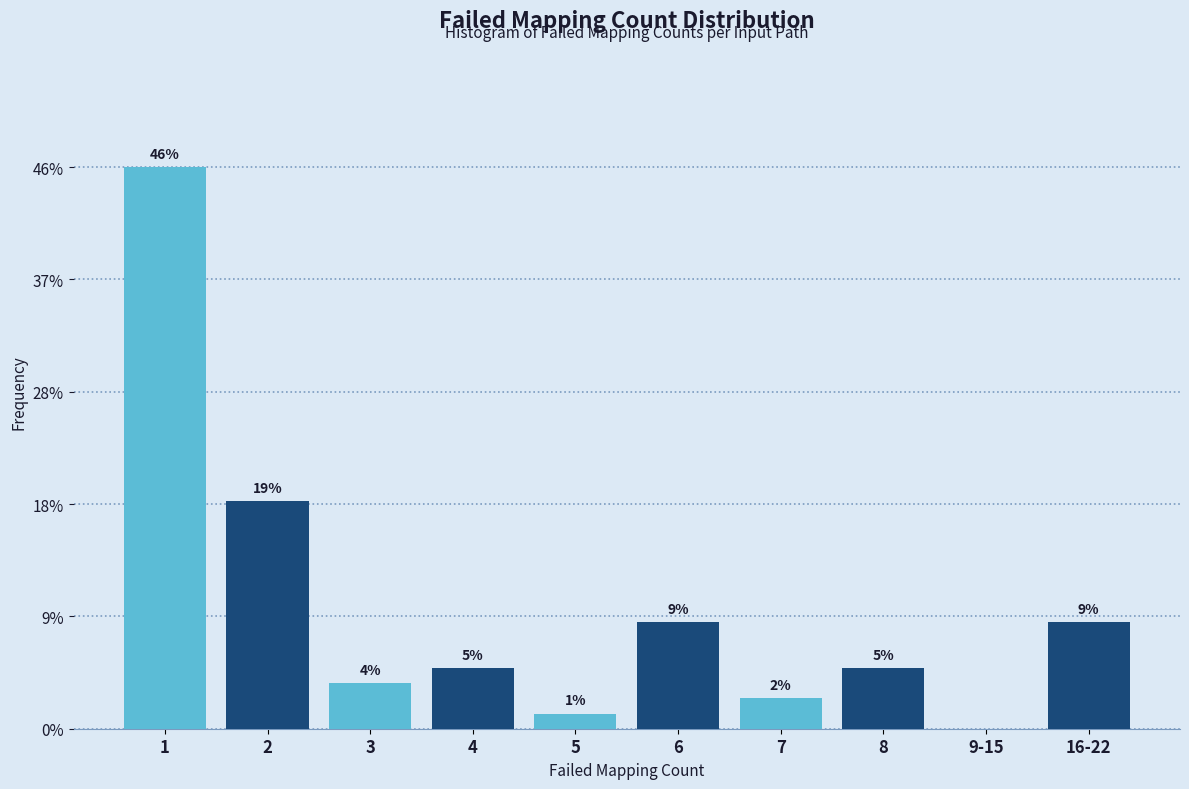

Are the bars horizontal?

No